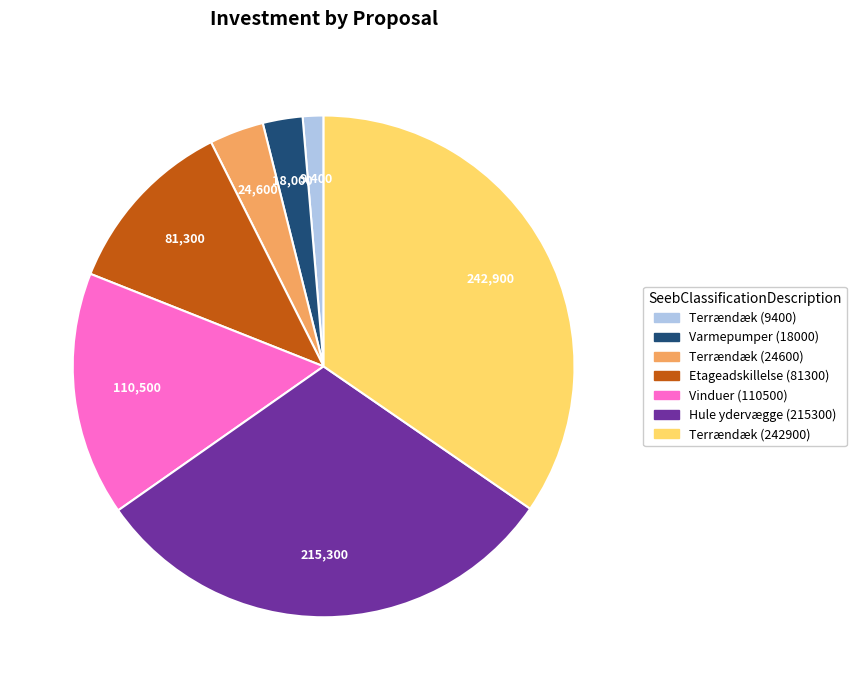

Is the sum of Terrændæk (24600) and Terrændæk (242900) greater than half?

No